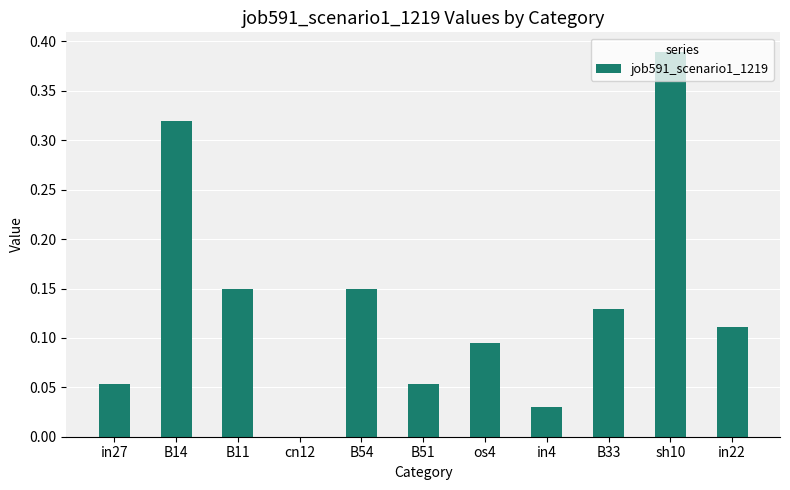

True or false: the data shows 0.0 at B11.

False